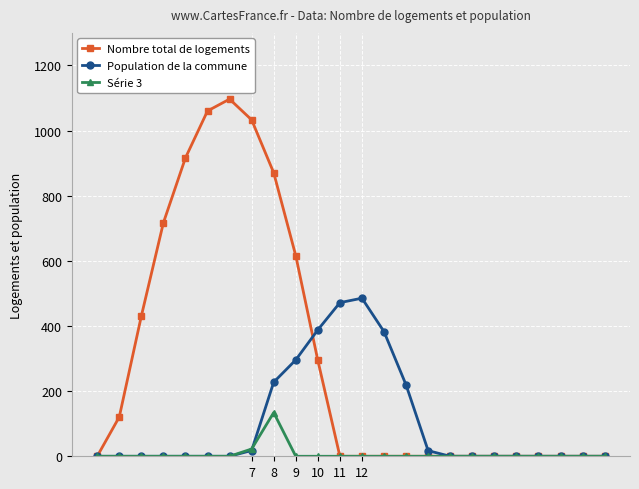

In Série 3, how many points are higher than both neighbors (excluding endpoints)?

1